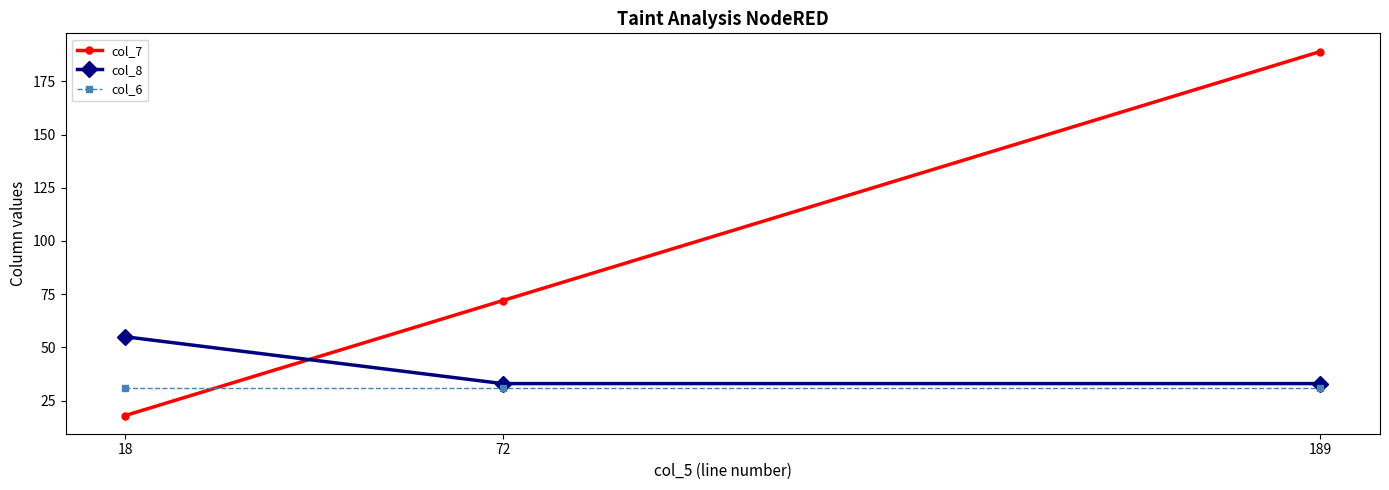

What are all the series names shown in the legend?

col_7, col_8, col_6